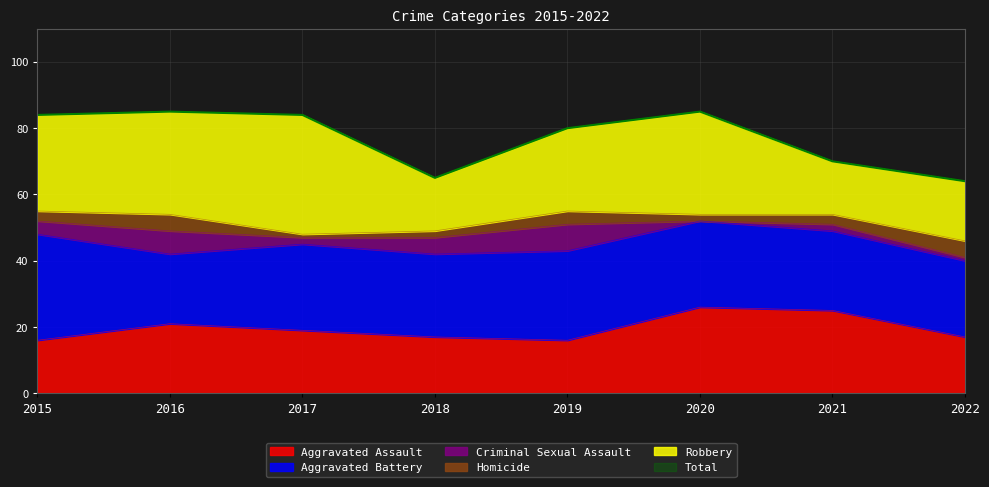

Reading right to left, list all the values displayed in this chart.

Aggravated Assault: 17	25	26	16	17	19	21	16
Aggravated Battery: 23	24	26	27	25	26	21	32
Criminal Sexual Assault: 1	2	0	8	5	2	7	4
Homicide: 5	3	2	4	2	1	5	3
Robbery: 18	16	31	25	16	36	31	29
Total: 64	70	85	80	65	84	85	84